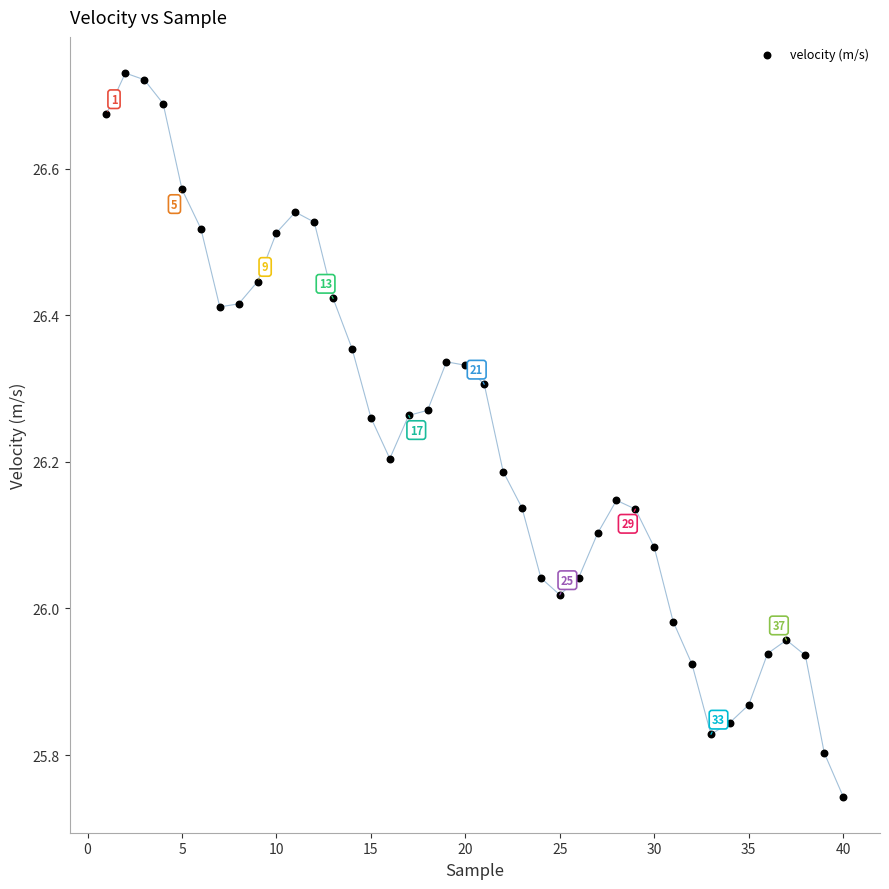

What is the range of Y values (max minus min)?

1.0